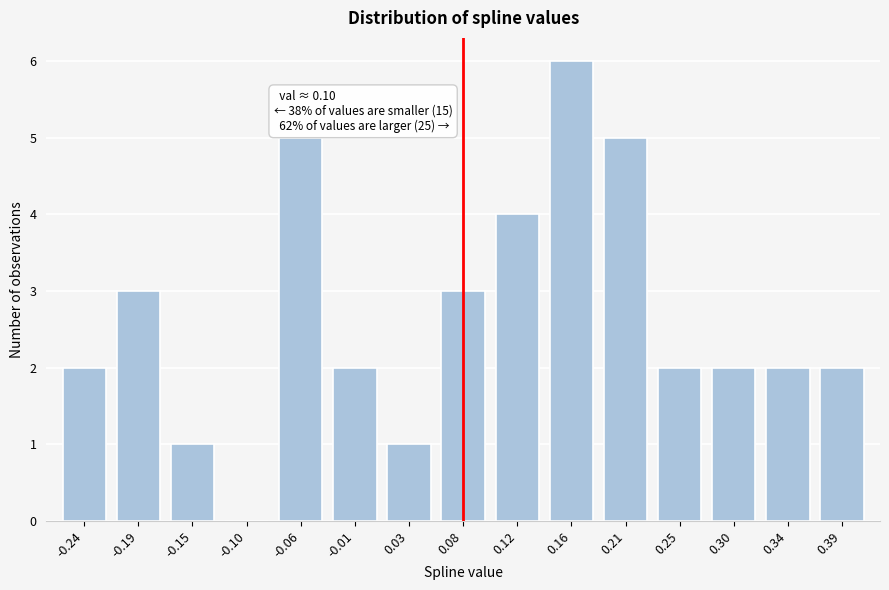

Reading right to left, what are all the values shown in this chart?

0.39=2	0.34=2	0.30=2	0.25=2	0.21=5	0.16=6	0.12=4	0.08=3	0.03=1	-0.01=2	-0.06=5	-0.10=0	-0.15=1	-0.19=3	-0.24=2